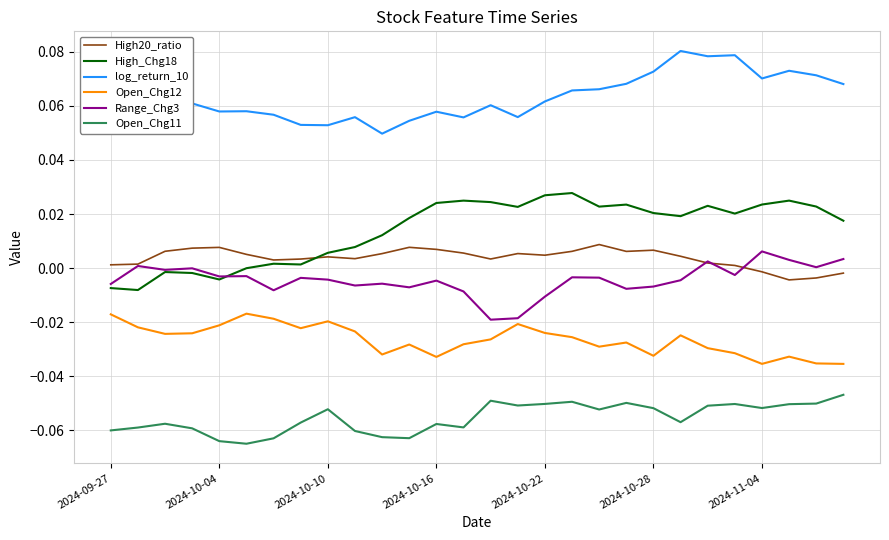

How many lines are shown in the chart?

6